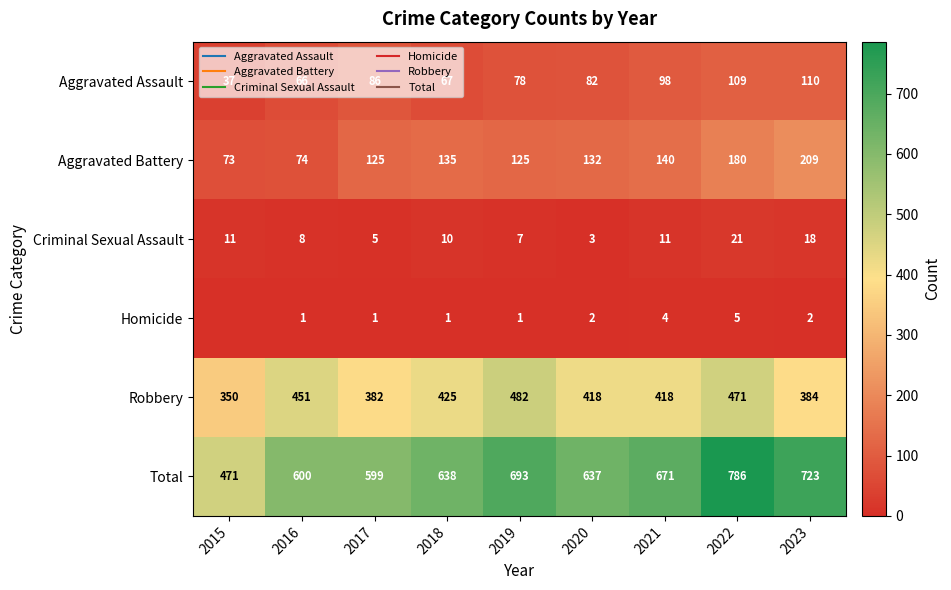

How many categories are shown in the chart?

9